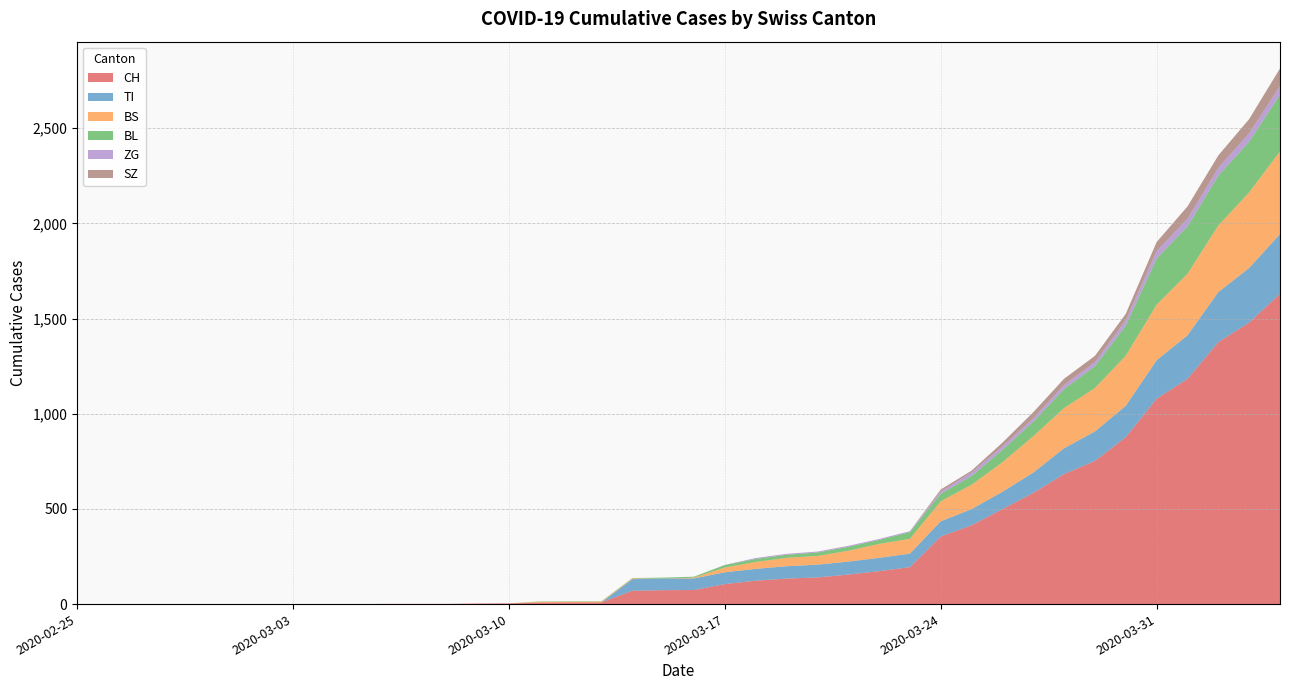

Reading left to right, extract all data points from this chart.

CH: 0	0	0	0	0	0	0	0	0	0	1	1	1	3	4	8	9	9	70	73	74	105	123	134	140	155	173	194	355	414	499	584	683	752	877	1079	1183	1376	1479	1630
TI: 0	0	0	0	0	0	0	0	0	0	0	0	0	0	0	0	0	0	61	61	61	62	62	65	67	68	70	71	80	85	91	107	136	155	165	202	229	263	287	314
BS: 0	0	0	0	0	0	0	0	0	0	0	0	0	0	0	4	4	4	4	0	4	25	36	44	46	57	73	78	105	128	155	191	211	228	263	292	323	350	397	434
BL: 0	0	0	0	0	0	0	0	0	0	0	0	0	0	0	2	2	2	2	5	5	13	16	16	18	21	21	35	40	46	65	76	100	115	158	242	249	262	266	298
ZG: 0	0	0	0	0	0	0	0	0	0	0	0	0	0	0	0	0	0	0	0	0	1	5	5	5	5	5	5	12	18	18	18	21	21	29	39	40	41	44	46
SZ: 0	0	0	0	0	0	0	0	0	0	0	0	0	0	0	0	0	0	0	0	0	0	0	0	0	0	0	0	10	10	20	32	33	33	33	48	65	65	75	92